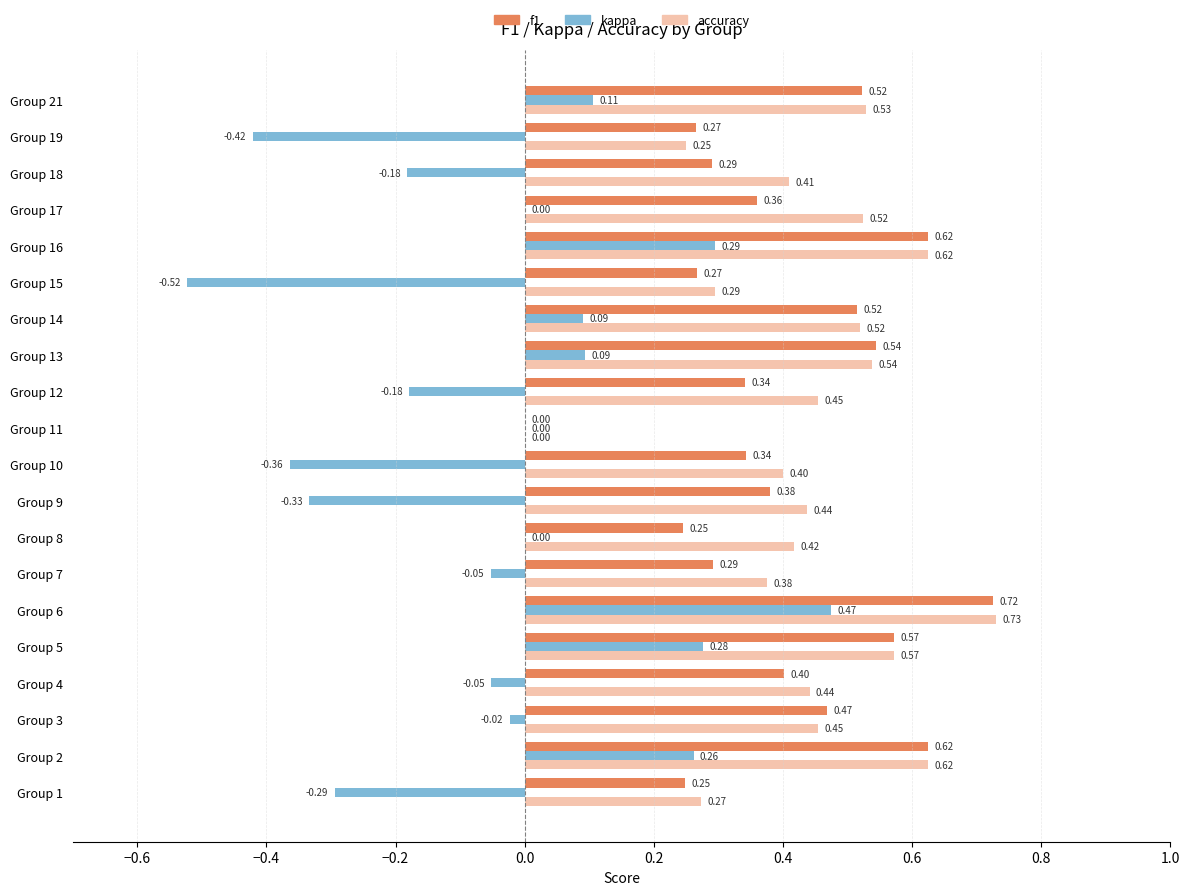

Is the value of kappa at Group 21 greater than the value of accuracy at Group 12?

No